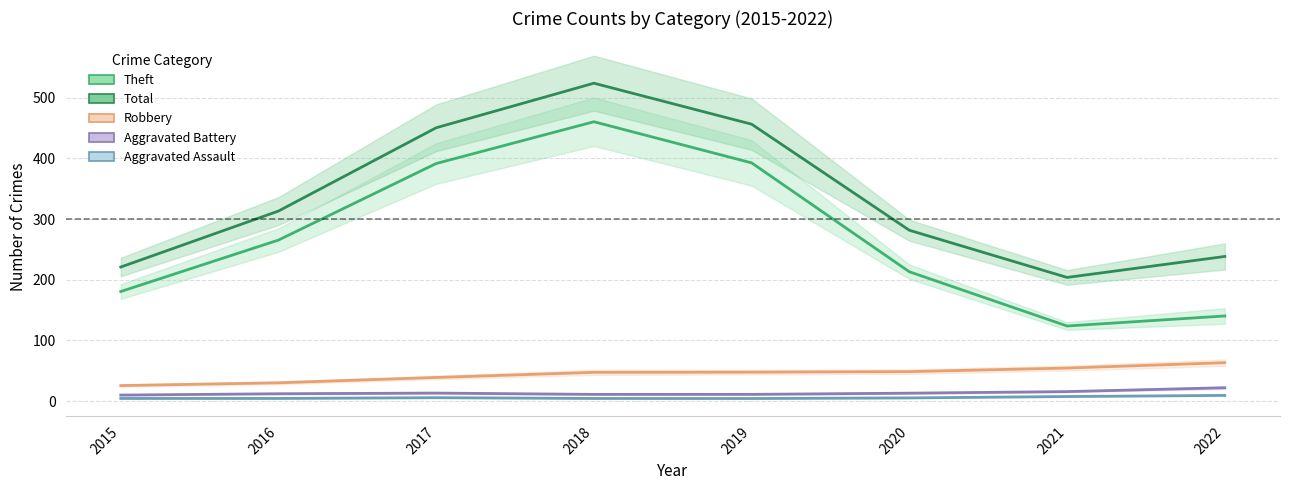

The Total series shows 220.9 at 2015. True or false?

True